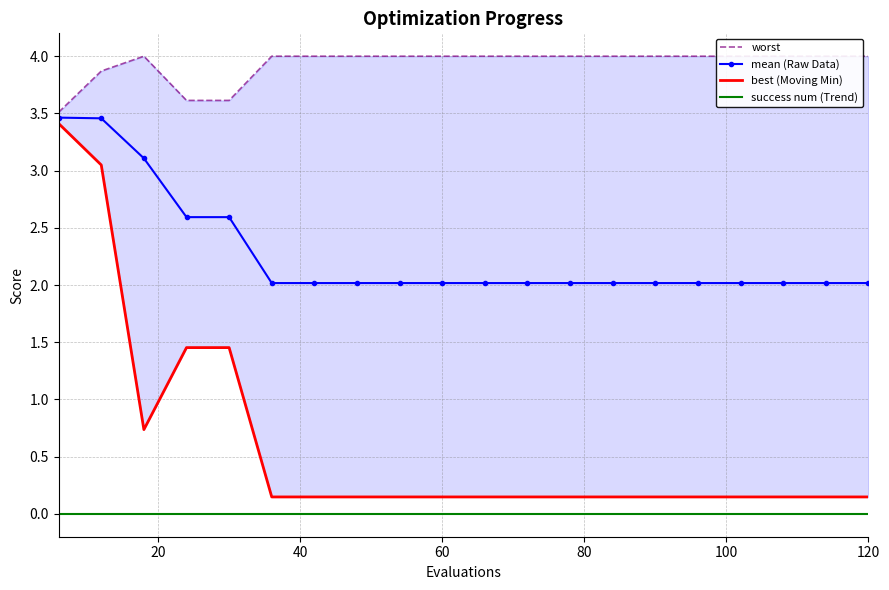

True or false: success num (Trend) and mean (Raw Data) cross at least once.

False